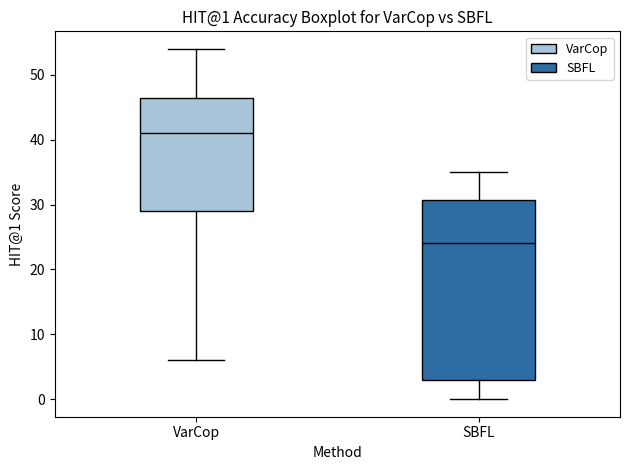

Which box is the tallest, from its lower edge to its upper edge?

SBFL